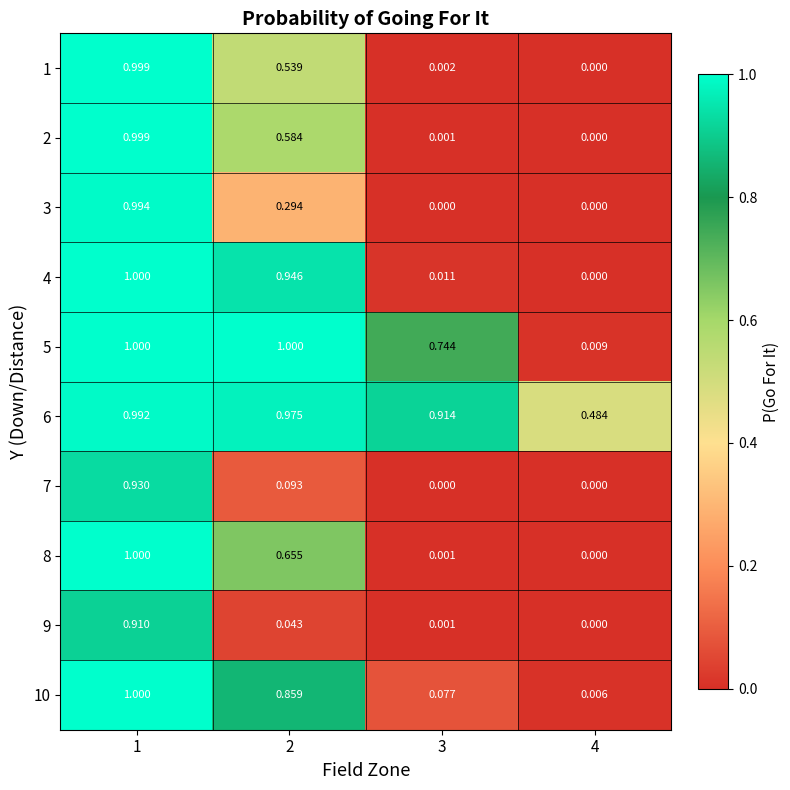

How many series are shown in this chart?

10